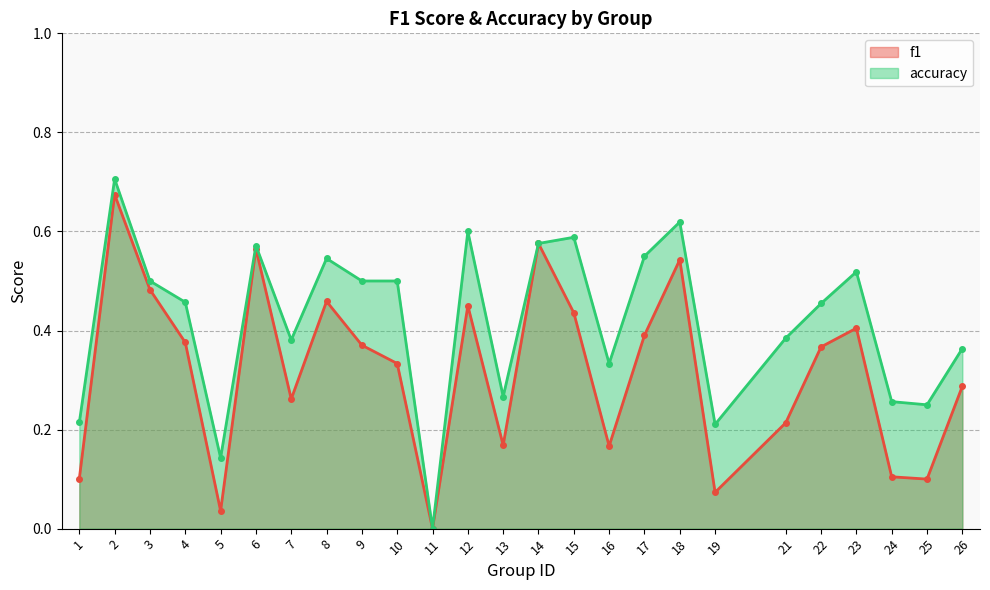

What is the difference between the accuracy values at 9 and 12?

0.1